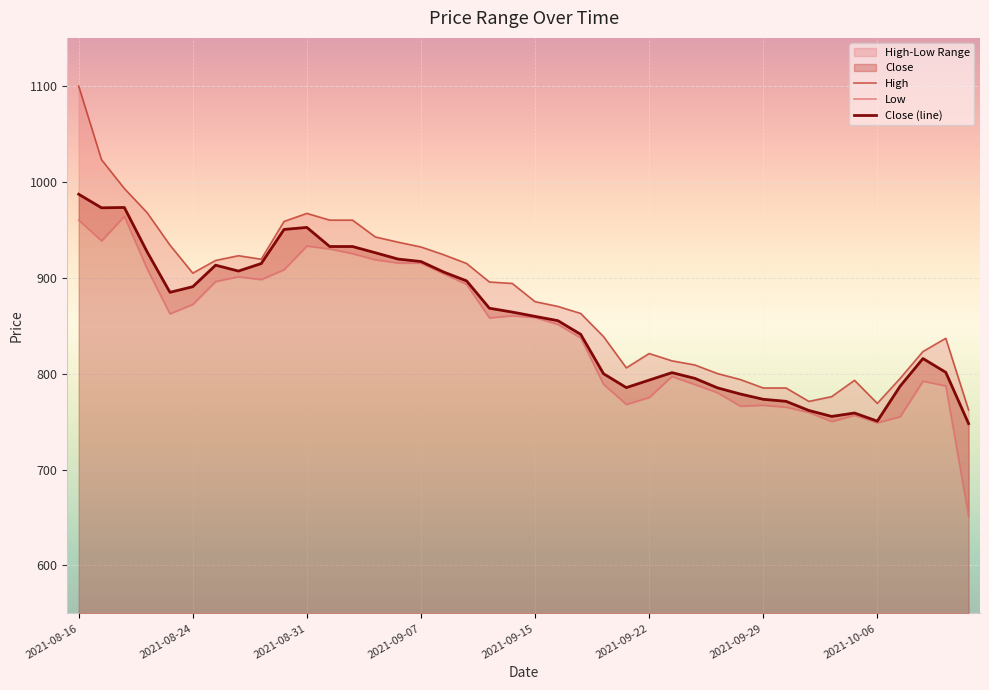

What is the minimum value for Close (line)?

747.8